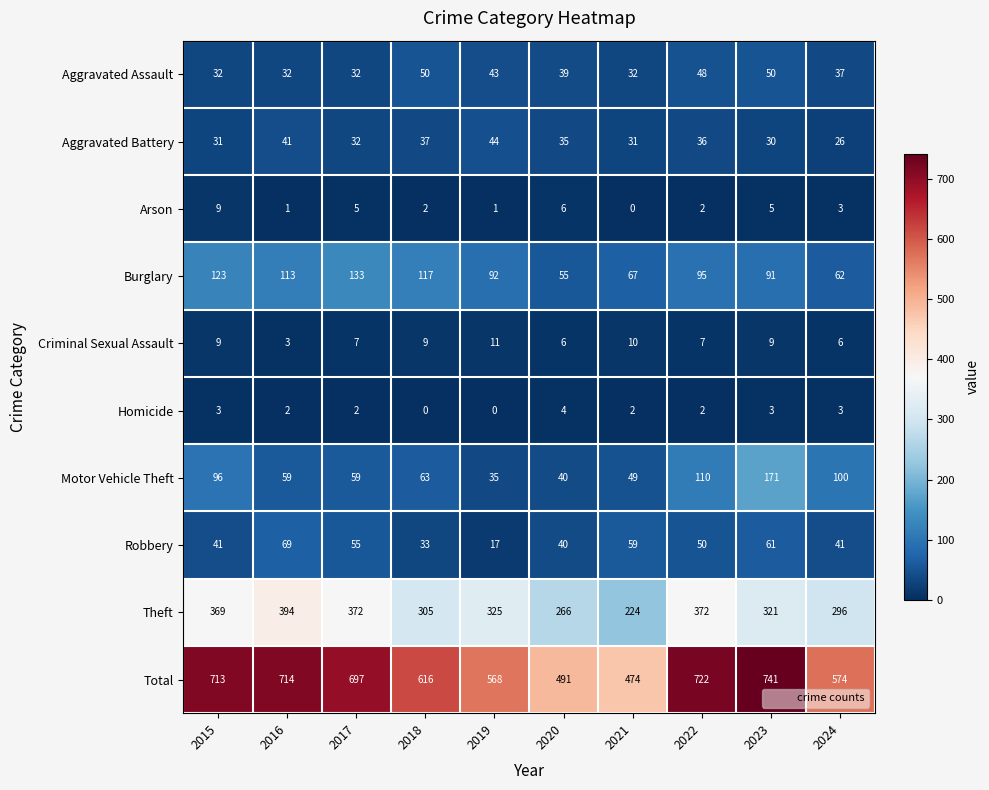

At how many categories does at least one series exceed 651?

5